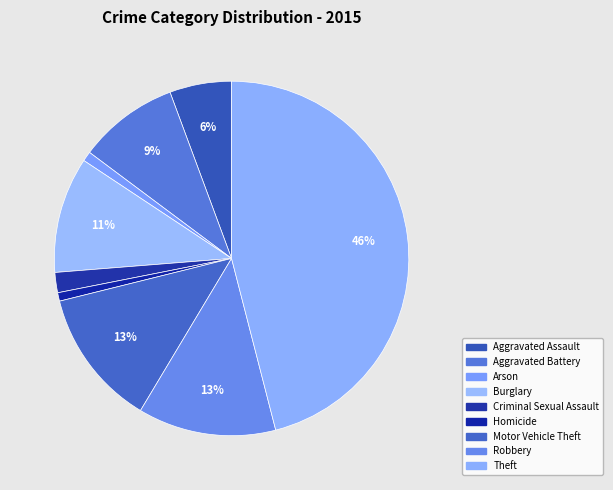

Is Theft the majority of the pie?

No